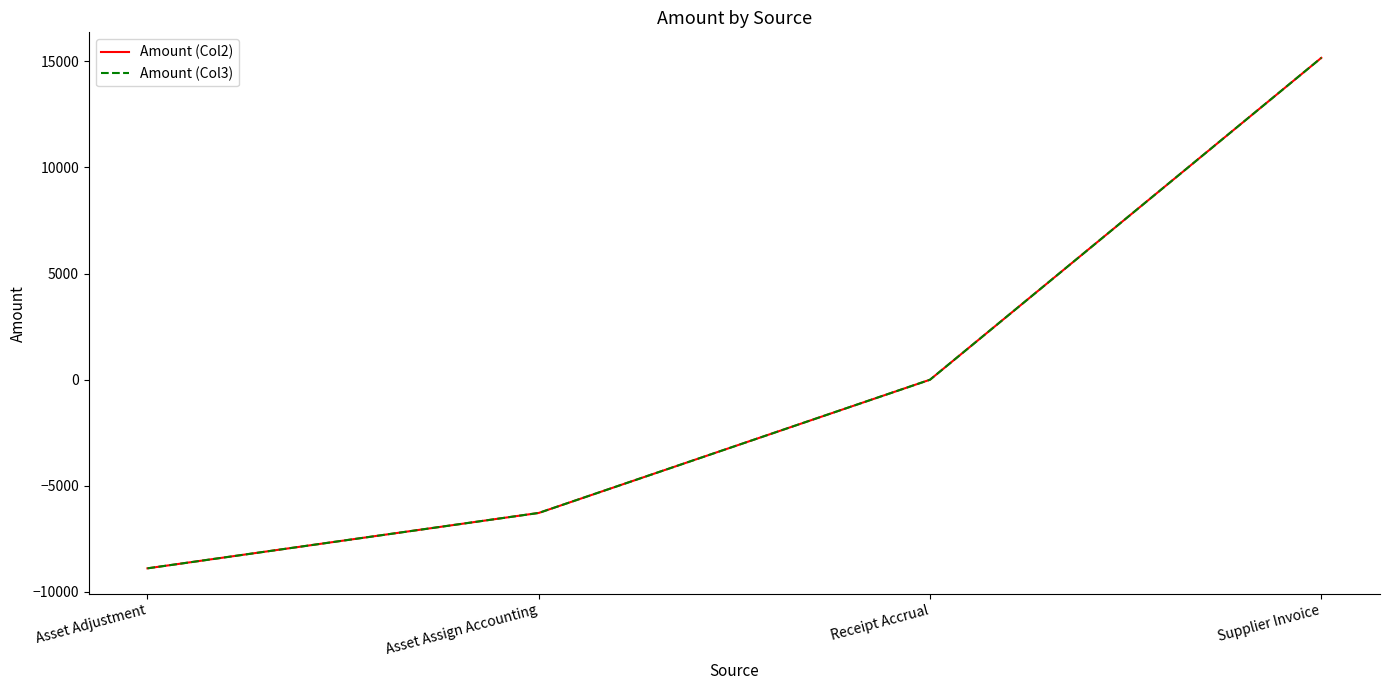

True or false: Amount (Col3) and Amount (Col2) cross at least once.

False